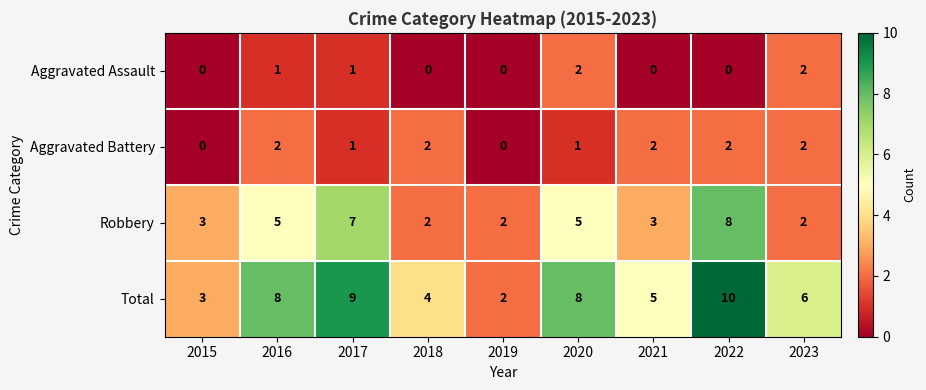

The Robbery series shows 1 at 2019. True or false?

False